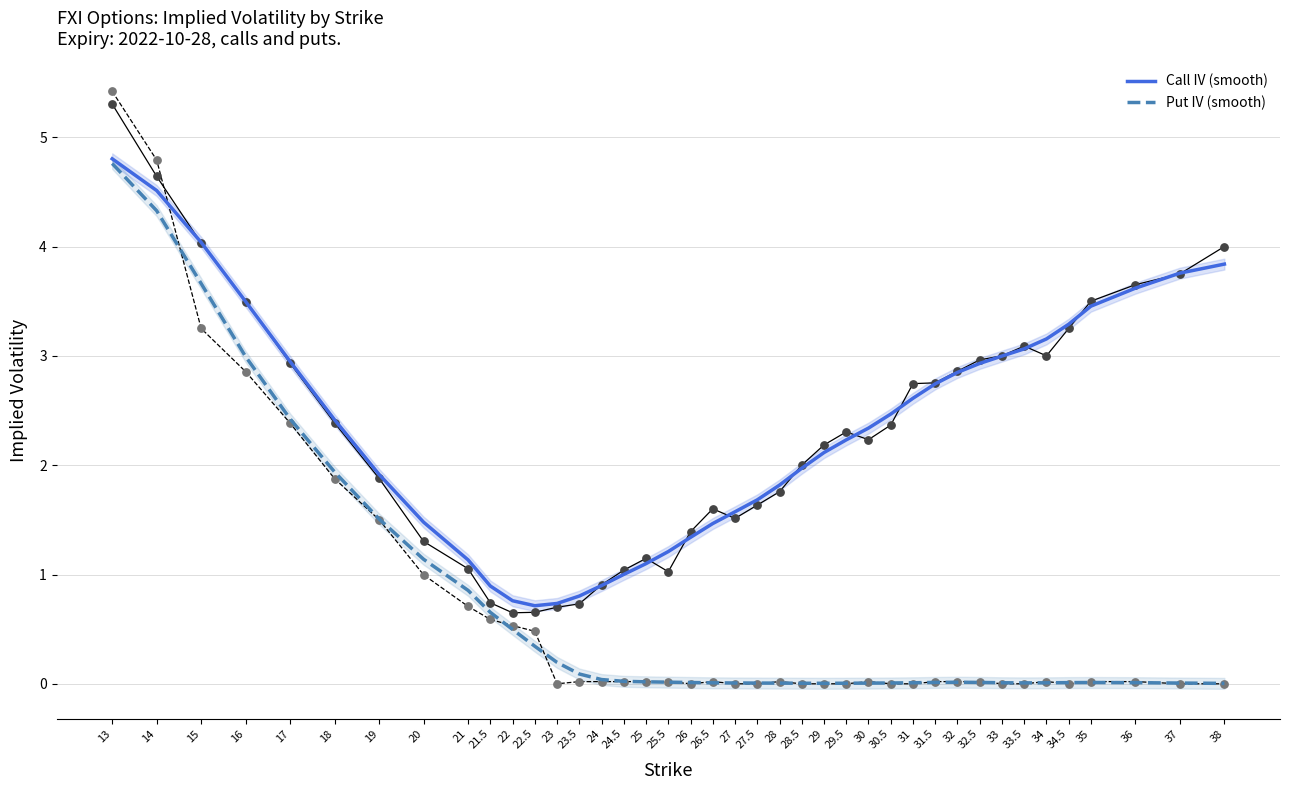

At how many categories does at least one series exceed 4?

3